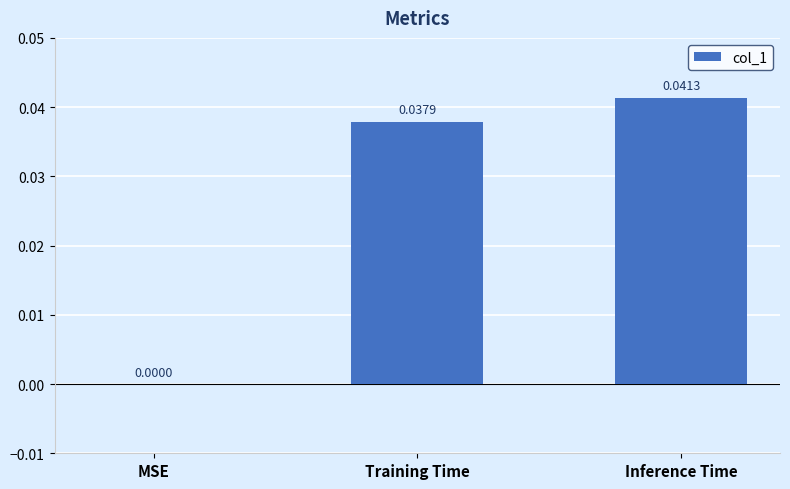

Which has a higher value, MSE or Training Time?

Training Time